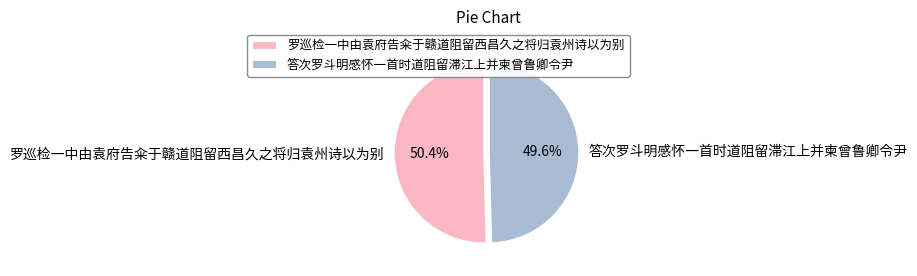

True or false: 答次罗斗明感怀一首时道阻留滞江上并柬曾鲁卿令尹 accounts for 50% of the total.

True